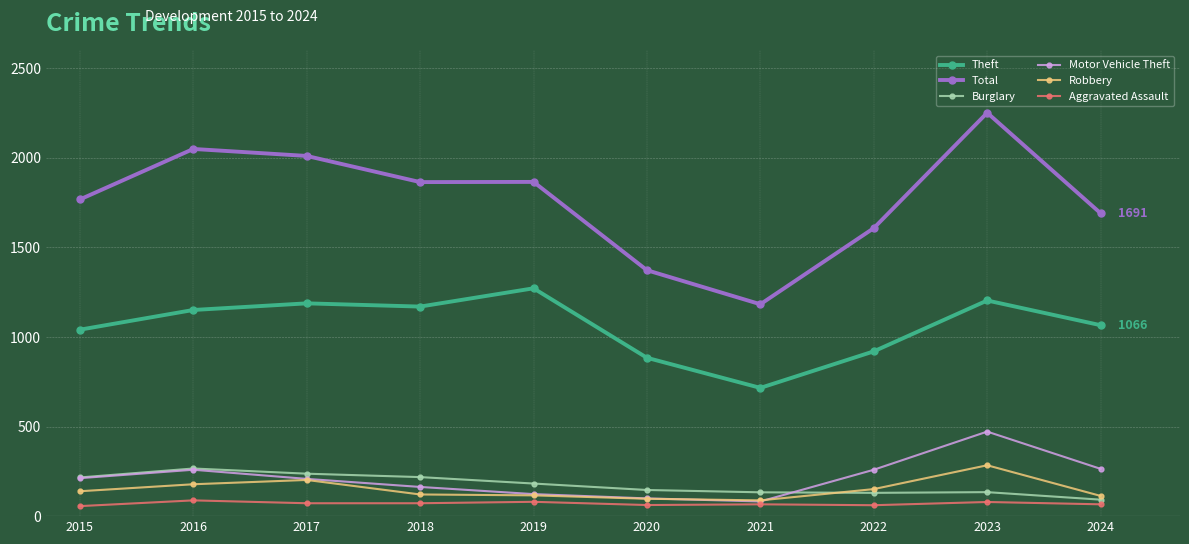

Which series changed the most between 2016 and 2020?

Total